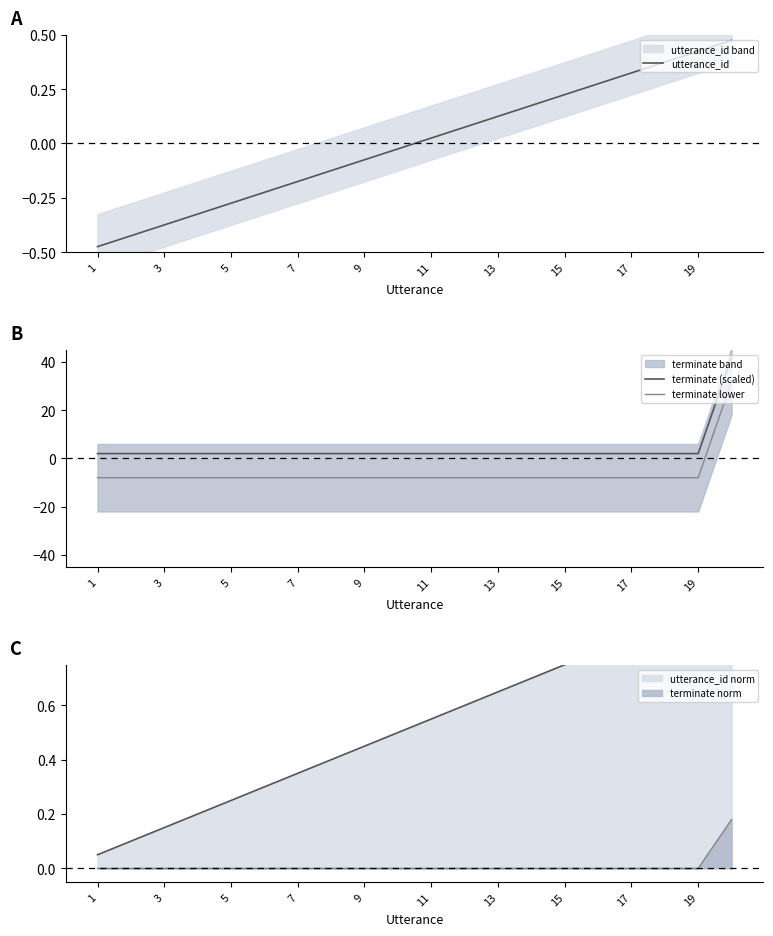

True or false: terminate lower and terminate (scaled) cross at least once.

False